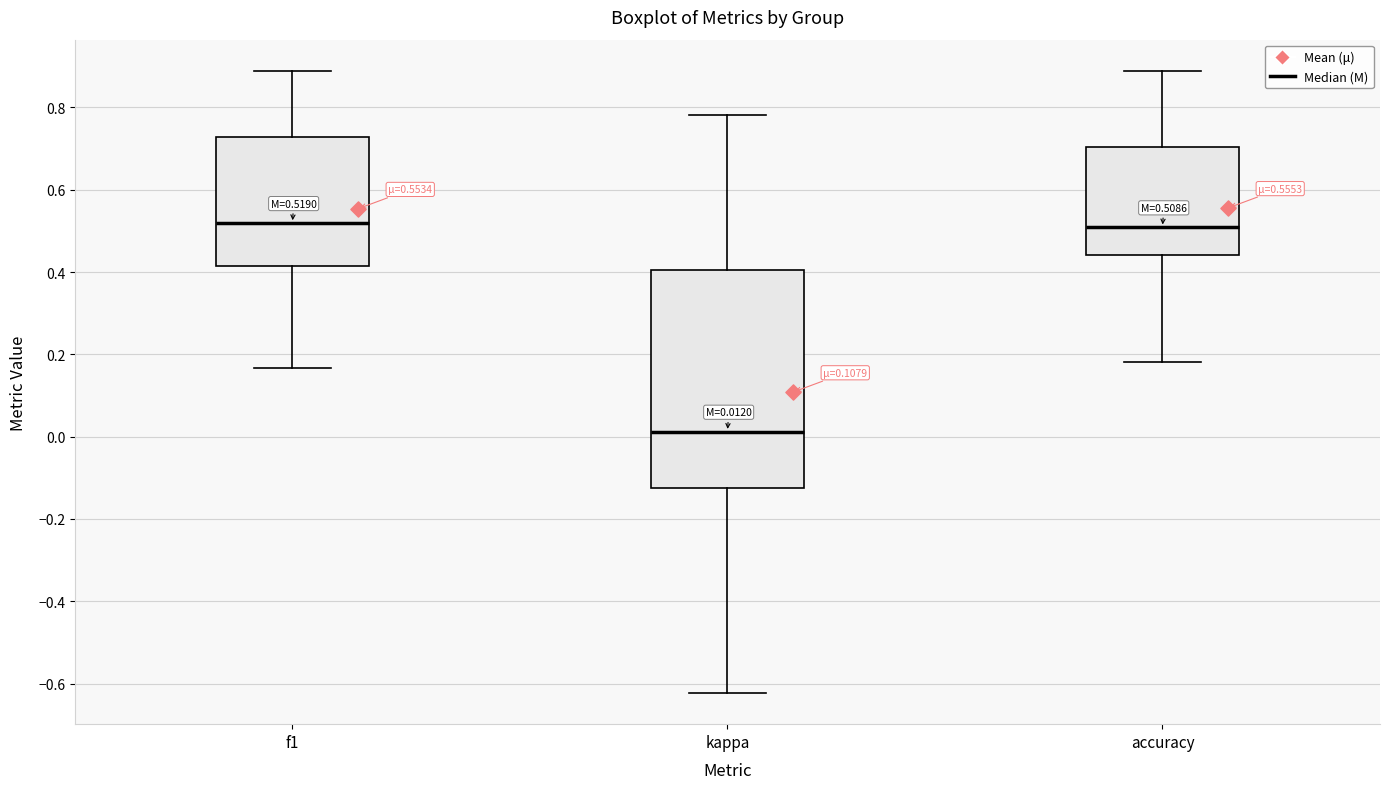

Which box is the tallest, from its lower edge to its upper edge?

kappa